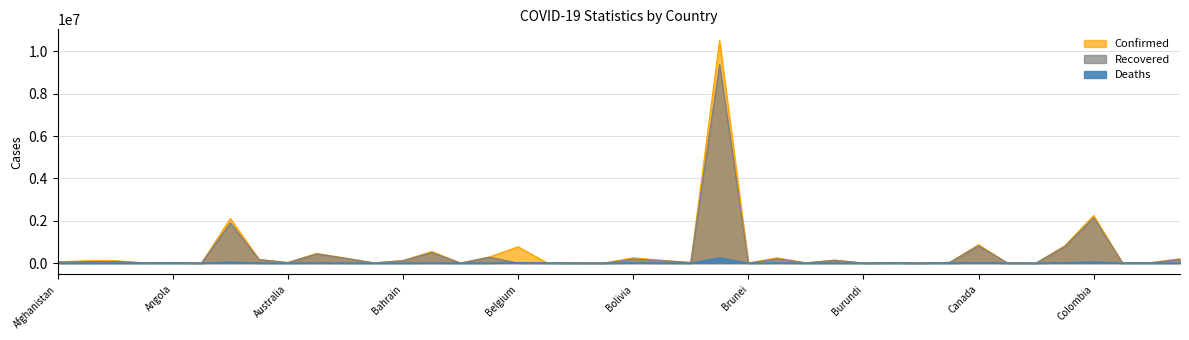

What is the difference between the maximum and minimum values in the Recovered series?

9372546